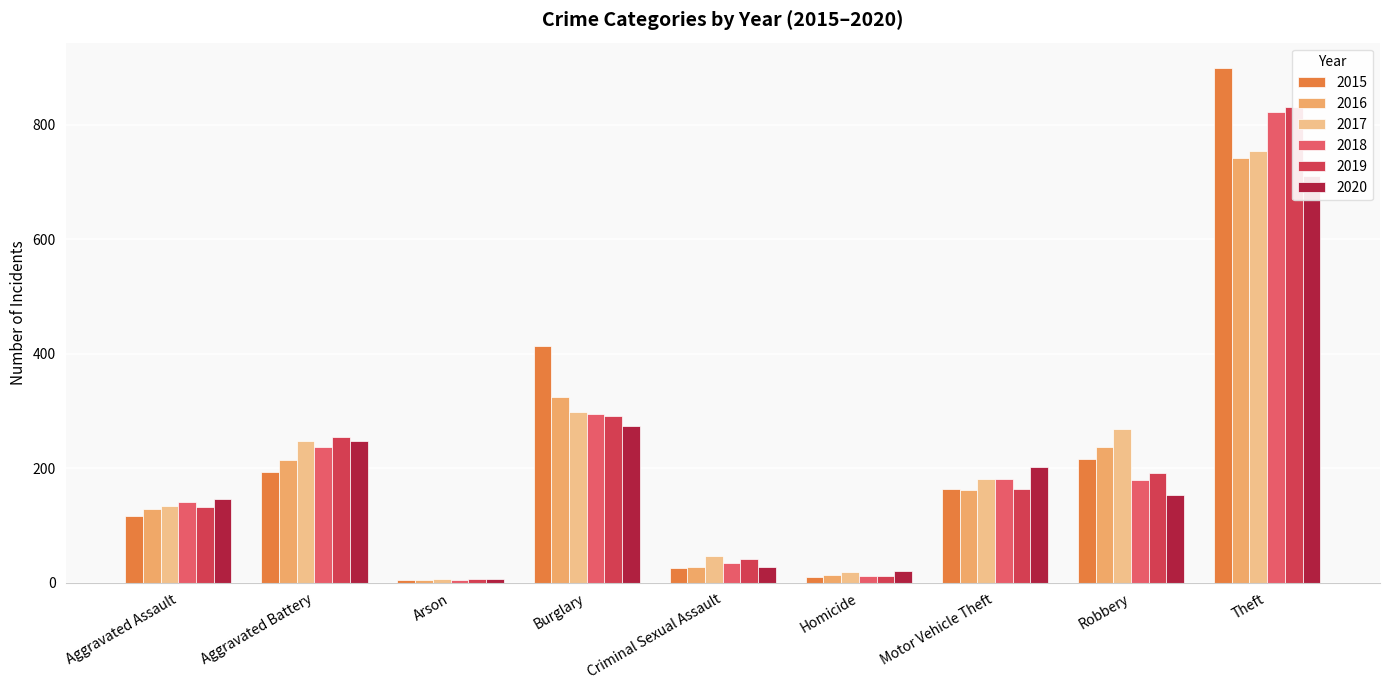

Where does the 2019 series first go above 164?

Aggravated Battery